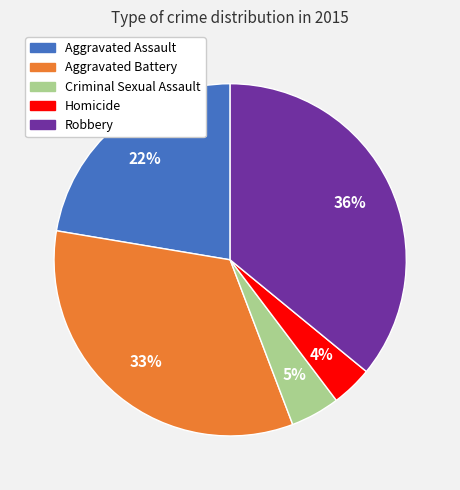

Between Aggravated Assault and Homicide, which is larger?

Aggravated Assault